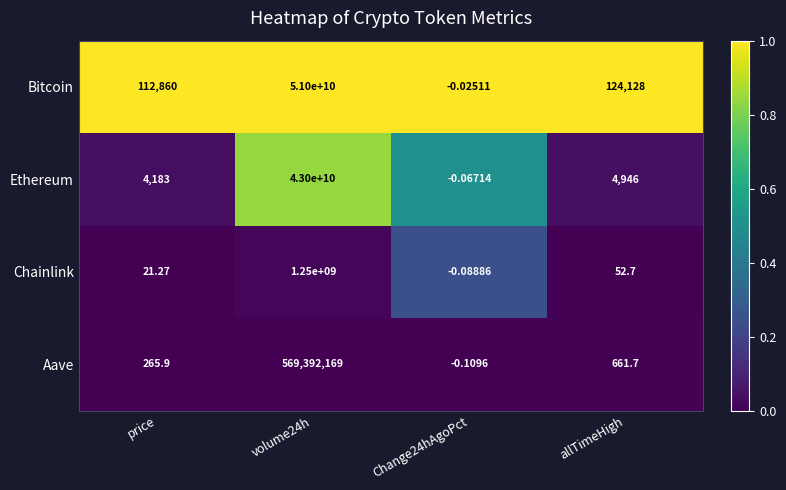

Rank the series by their maximum value, from lowest to highest.

Aave, Chainlink, Ethereum, Bitcoin